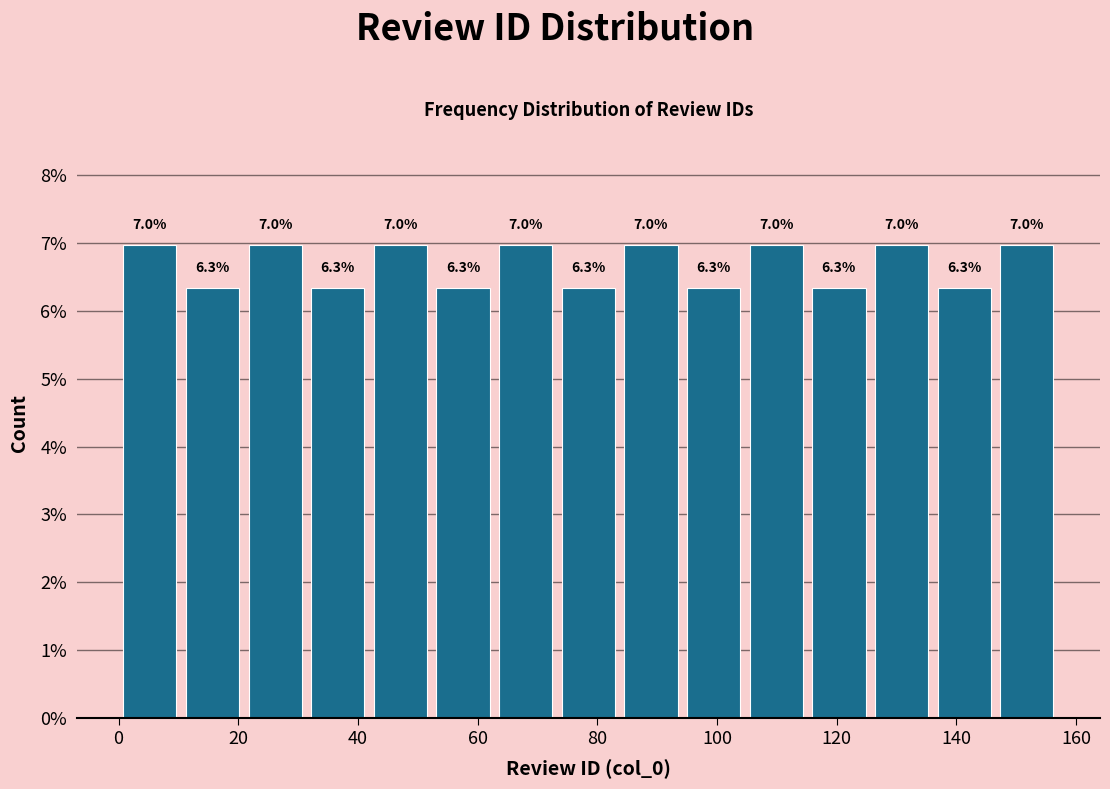

Reading left to right, transcribe this chart: for each bar, give the range it covers on the x-axis and its height. The bar edges are not printed on the chart, so give them approximately, as read against the axis.

0 to 10: 7.0
10 to 20: 6.3
20 to 32: 7.0
32 to 42: 6.3
42 to 52: 7.0
52 to 62: 6.3
62 to 74: 7.0
74 to 84: 6.3
84 to 94: 7.0
94 to 104: 6.3
104 to 116: 7.0
116 to 126: 6.3
126 to 136: 7.0
136 to 146: 6.3
146 to 158: 7.0